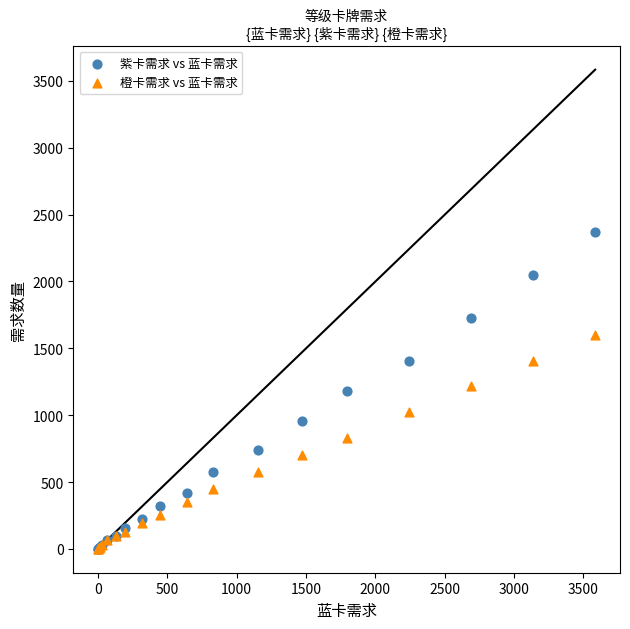

Which series reaches the maximum Y coordinate?

紫卡需求 vs 蓝卡需求